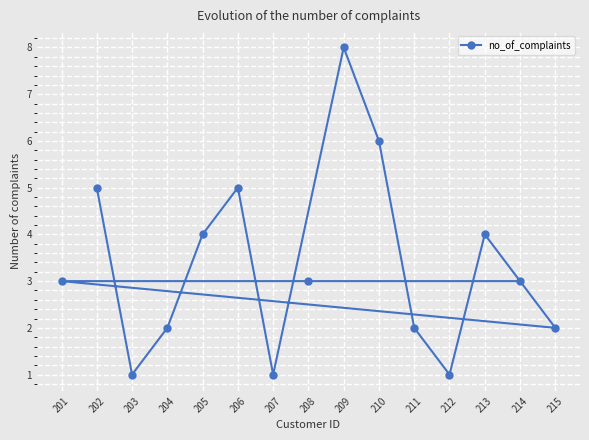

Count the values in the range 2 to 5.

10